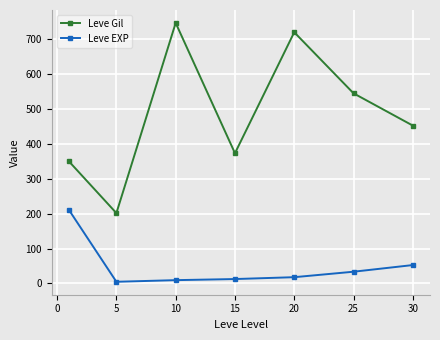

Rank the series by their average value, from highest to lowest.

Leve Gil, Leve EXP